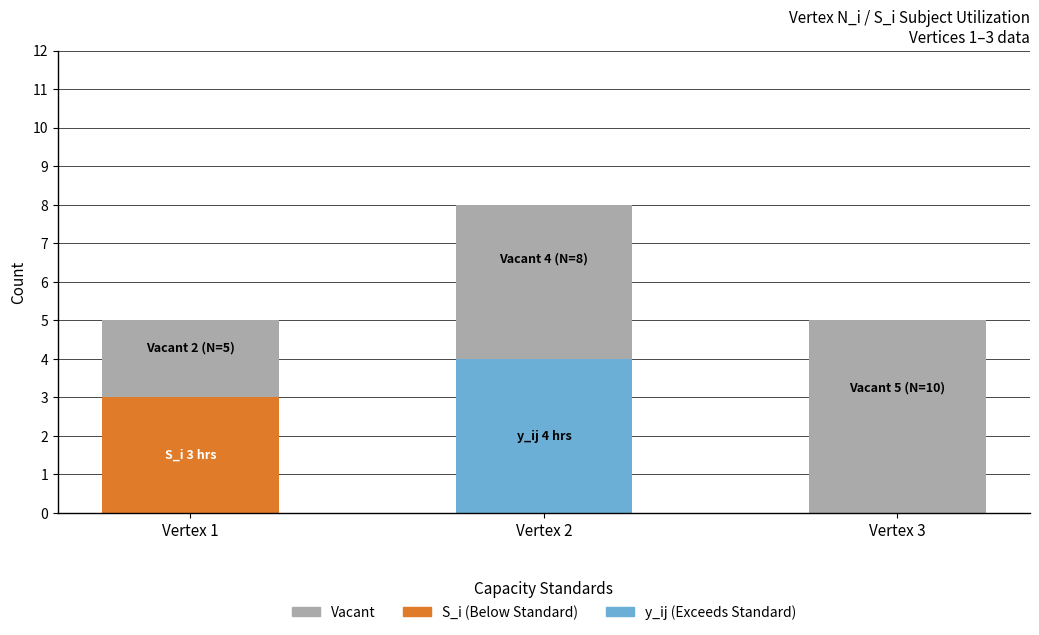

How many distinct data groups are displayed?

3